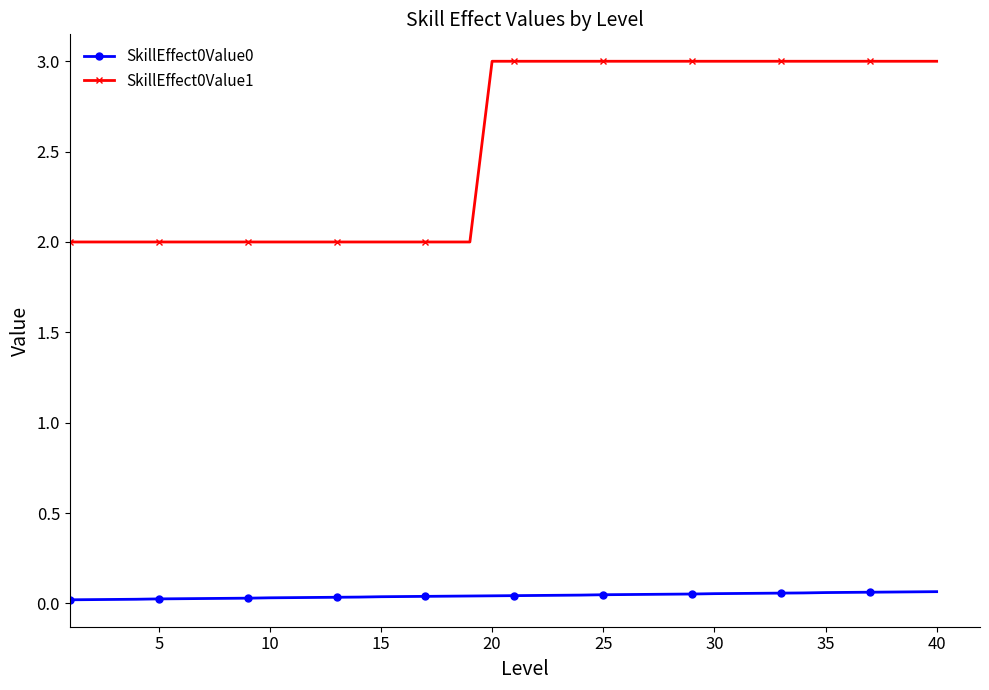

What is the average value of the SkillEffect0Value1 series?

2.5